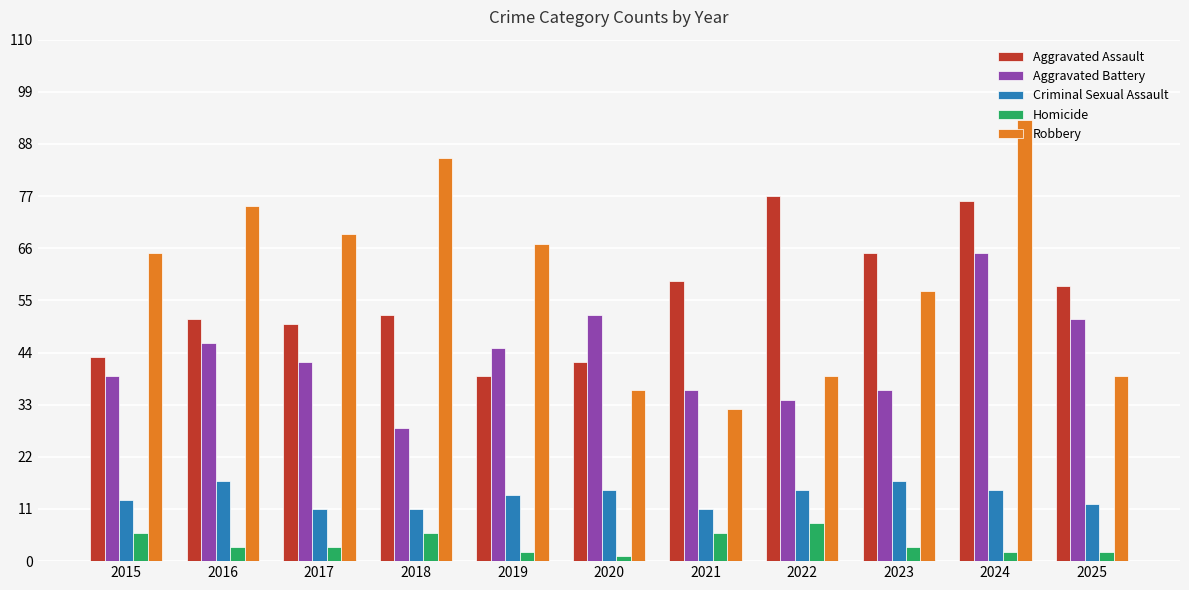

What is the value of the Criminal Sexual Assault bar at the 3rd from the left?

11